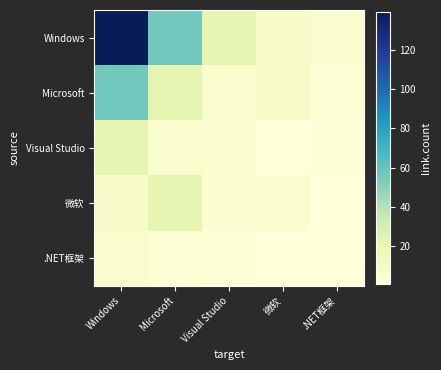

Which series has the largest total across all categories?

Windows